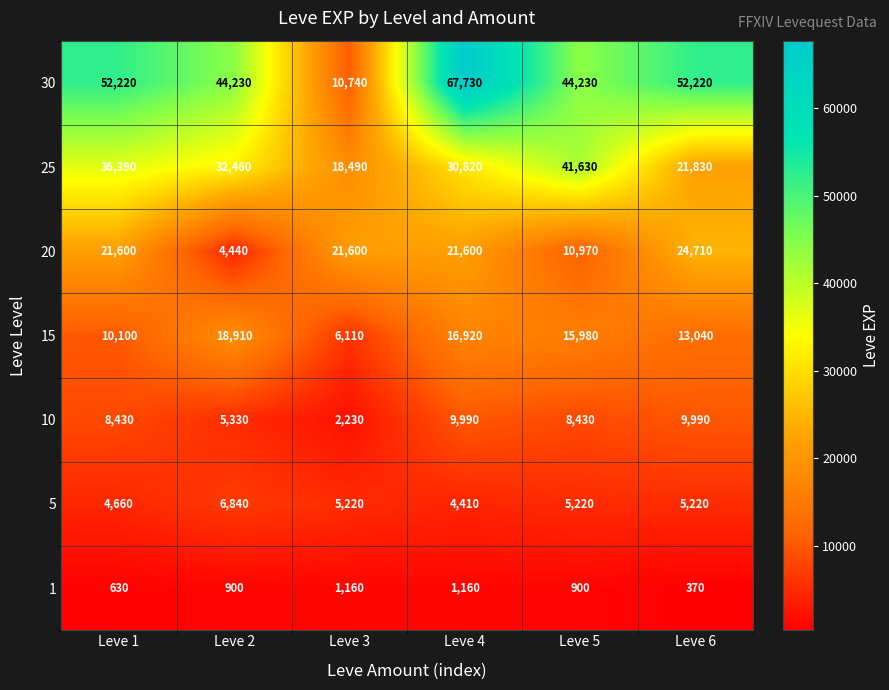

Which series changed the most between Leve 1 and Leve 6?

25